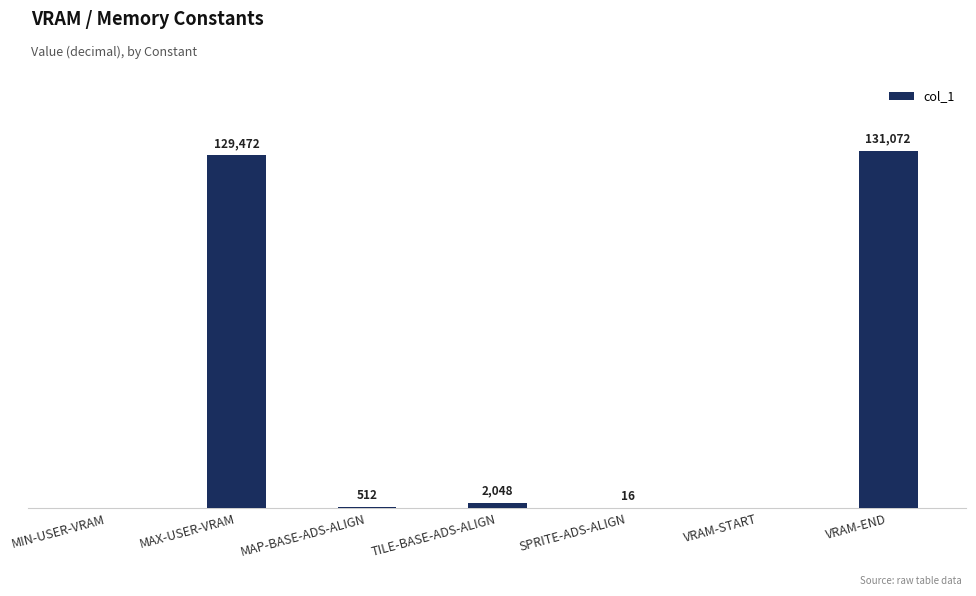

Which category has the highest value across all series?

VRAM-END